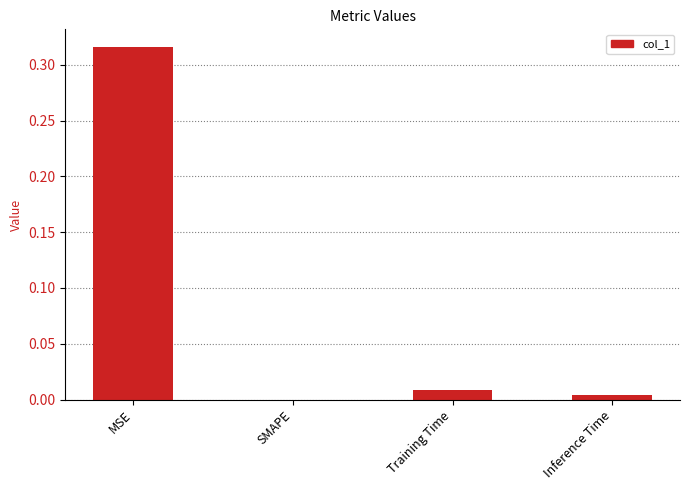

How many data points does each series have?

4